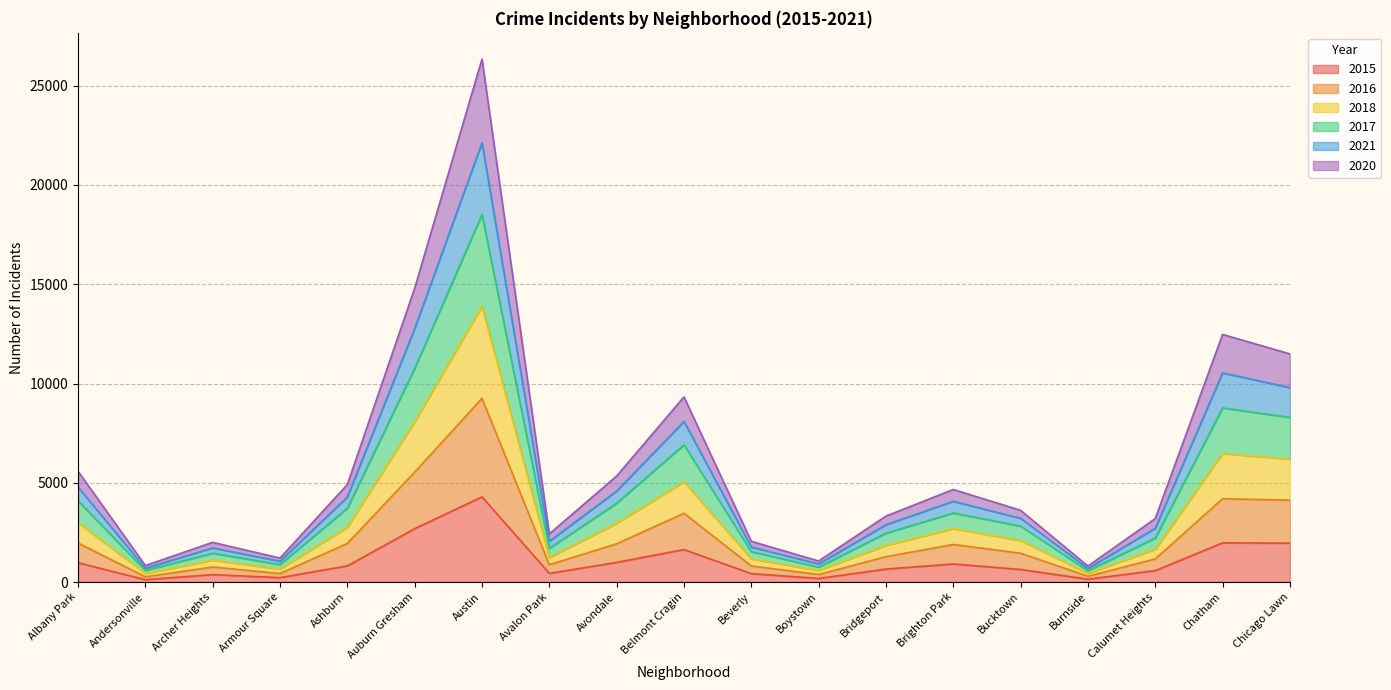

At which label does 2015 reach its peak?

Austin